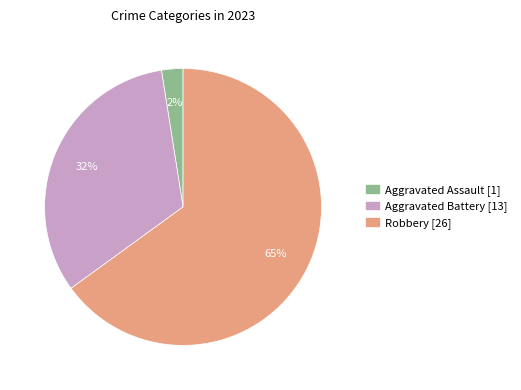

To the nearest percent, what is the average slice percentage?

33%